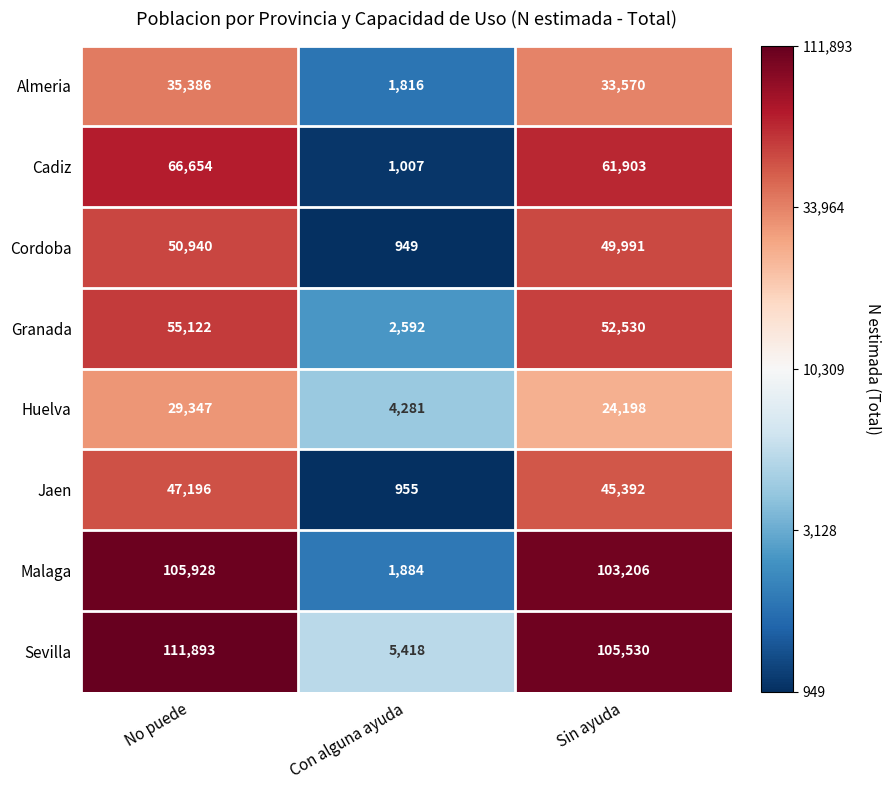

Which series has the largest range (max minus min)?

Sevilla